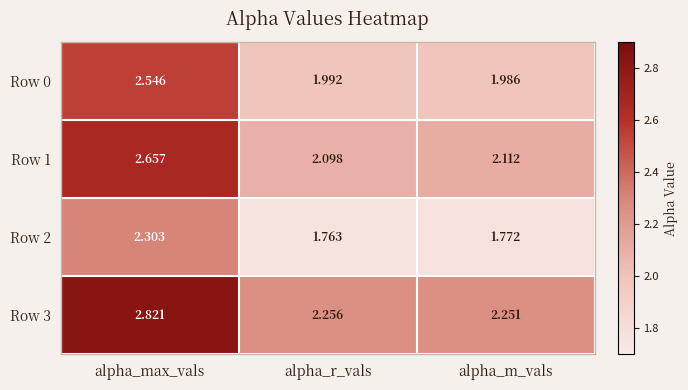

List the labels in order of Row 0 value, smallest first.

alpha_m_vals, alpha_r_vals, alpha_max_vals